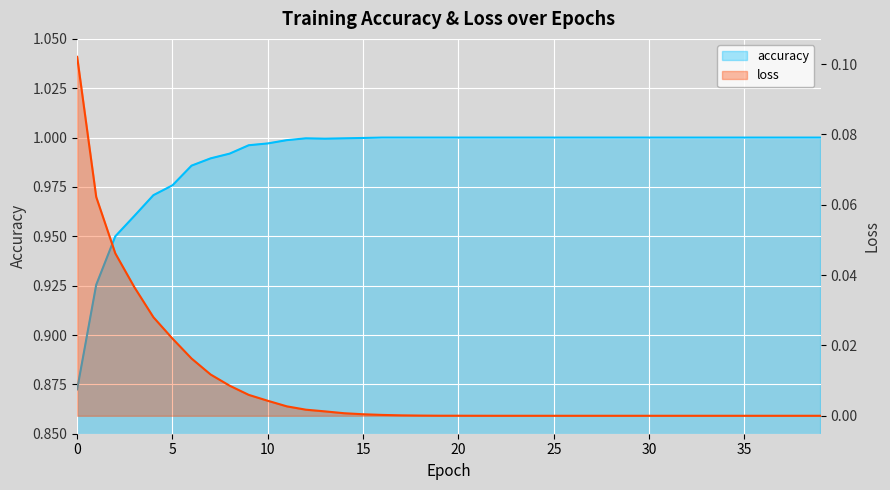

Is it true that loss equals 0.0 at 20?

False